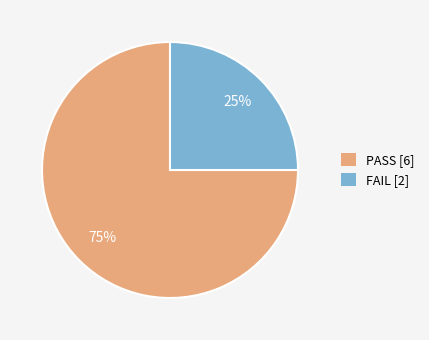

What percentage is the PASS slice, to the nearest percent?

75%